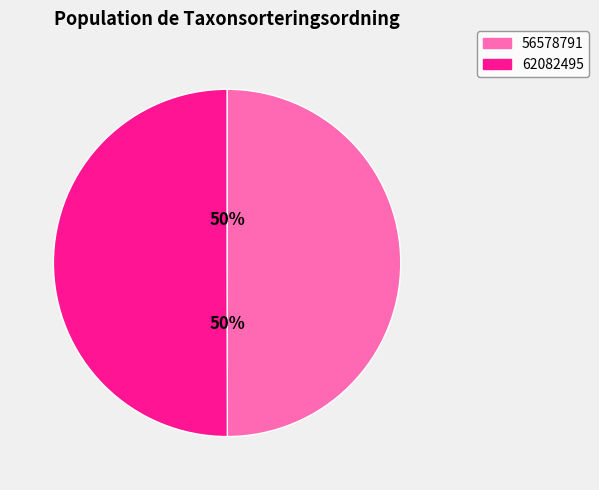

To the nearest percent, what portion does 62082495 represent?

50%